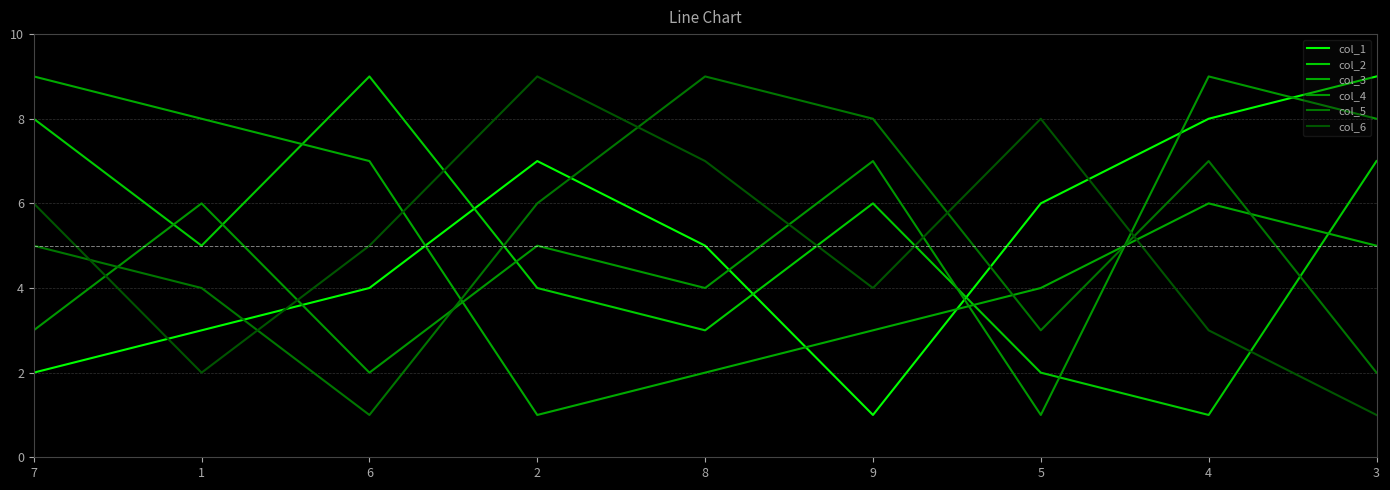

Between 8 and 3, which series saw the biggest shift?

col_5